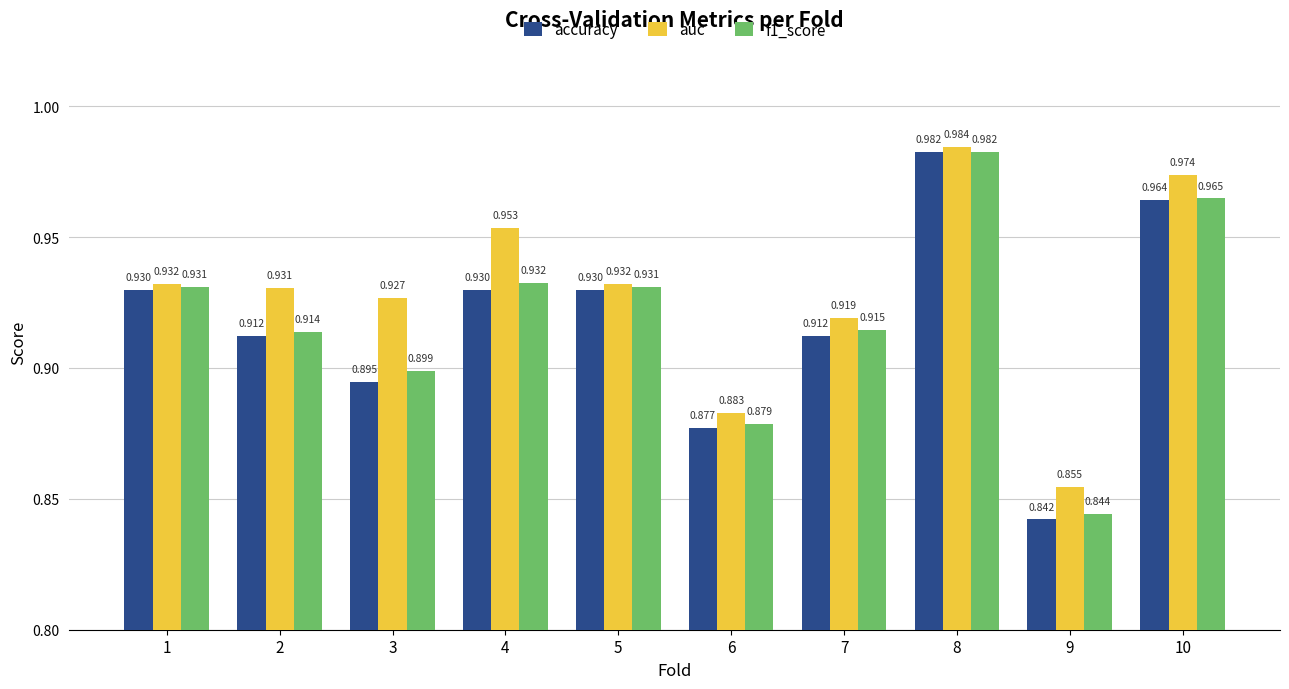

What is the difference between the maximum and minimum values in the accuracy series?

0.1